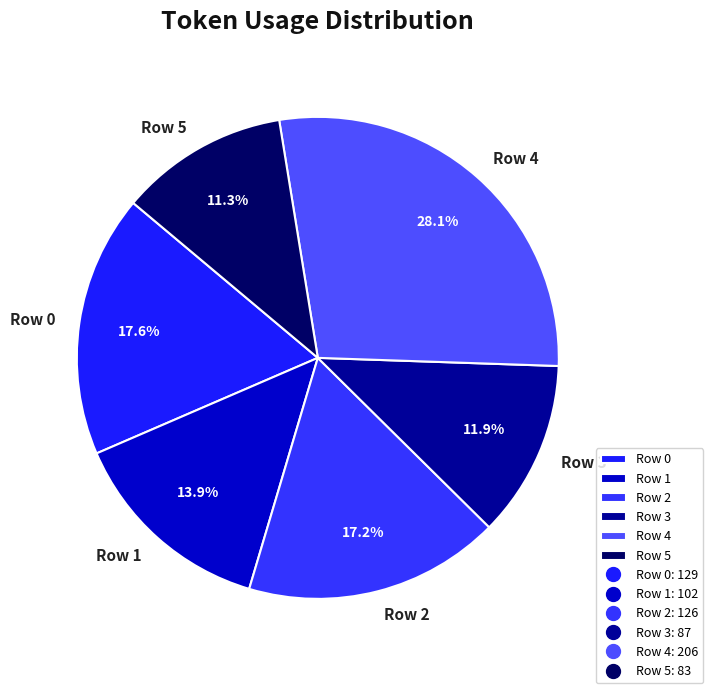

To the nearest percent, what is the difference between the Row 5 and Row 1 slice percentages?

3%